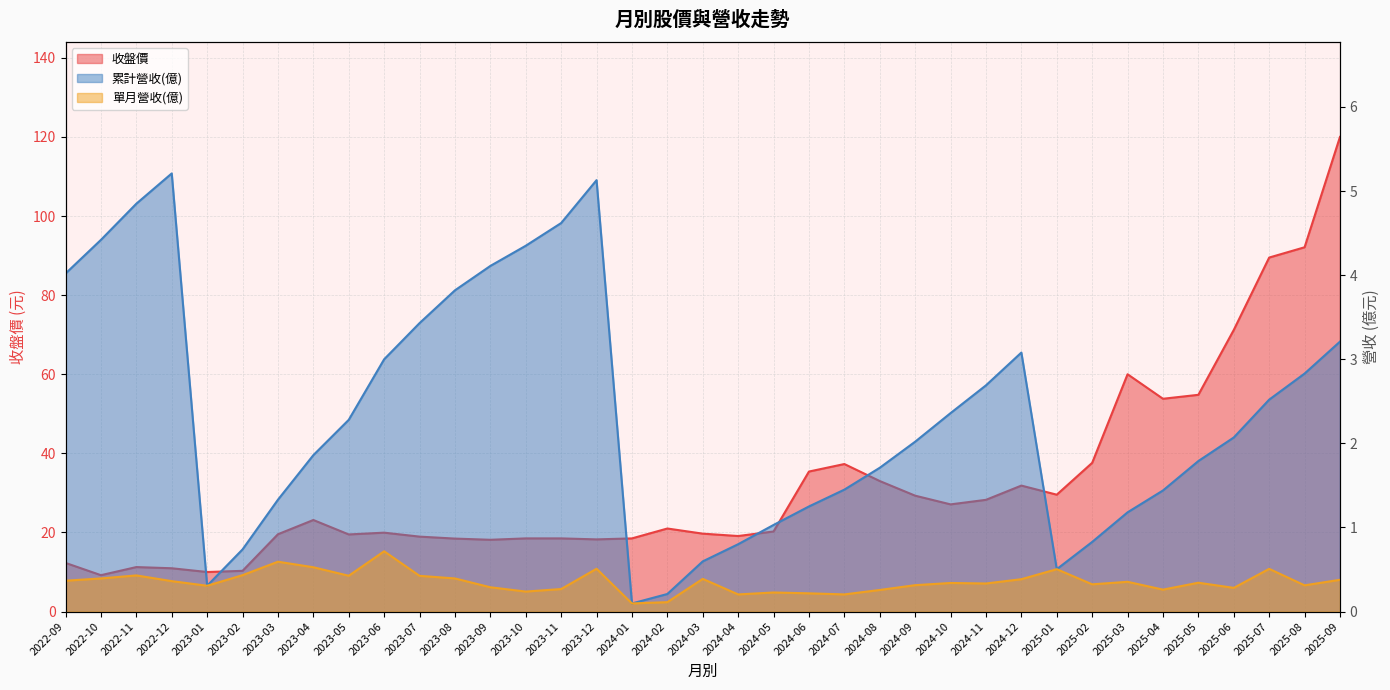

Rank the series at 2023-03 from lowest to highest value.

單月營收(億), 累計營收(億), 收盤價